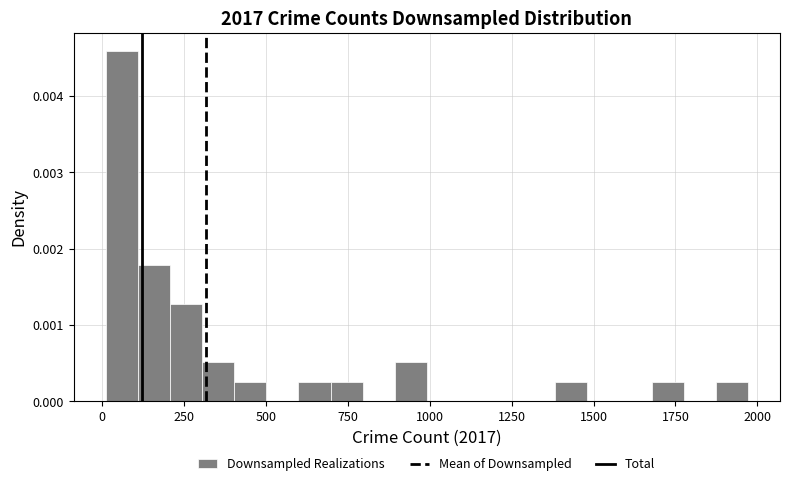

Around what value on the x-axis is the tallest bar? Give the approximate position of its centre, as read against the axis.

50